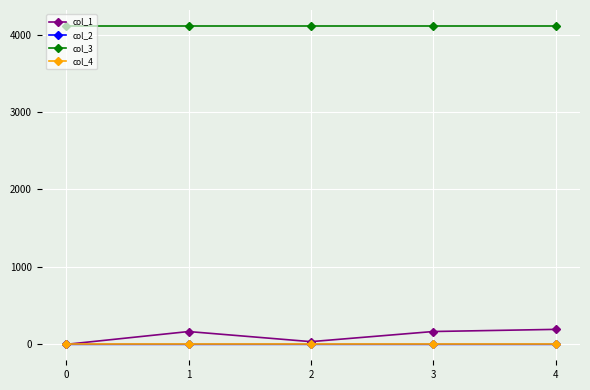

Which series ends up on top after the final intersection of col_2 and col_4?

col_4